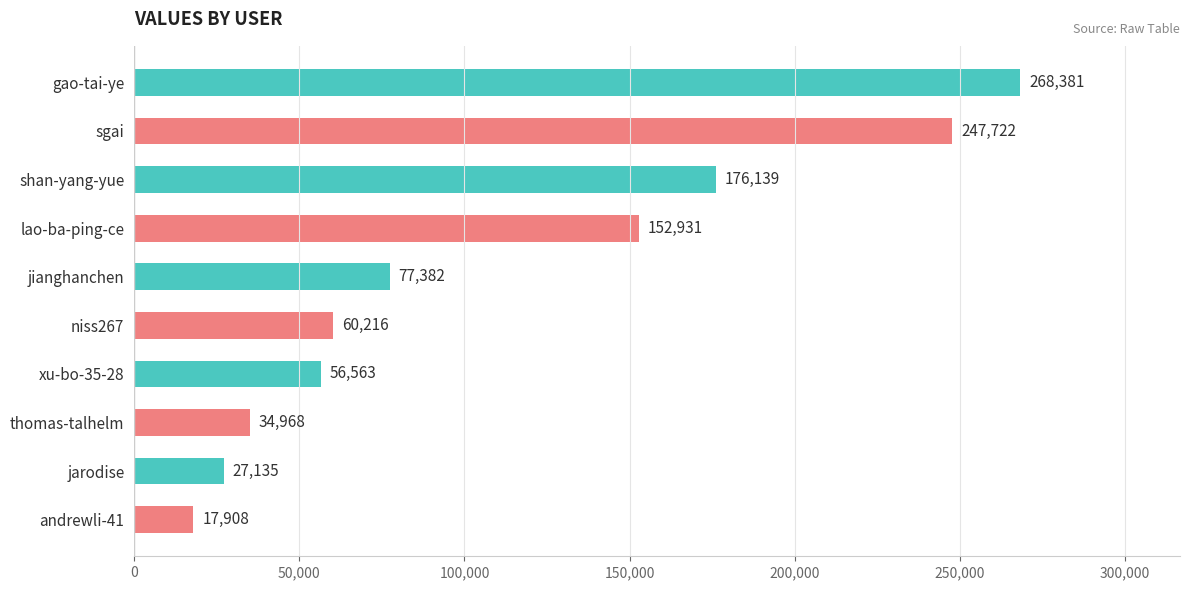

List the labels in order of value, smallest first.

andrewli-41, jarodise, thomas-talhelm, xu-bo-35-28, niss267, jianghanchen, lao-ba-ping-ce, shan-yang-yue, sgai, gao-tai-ye